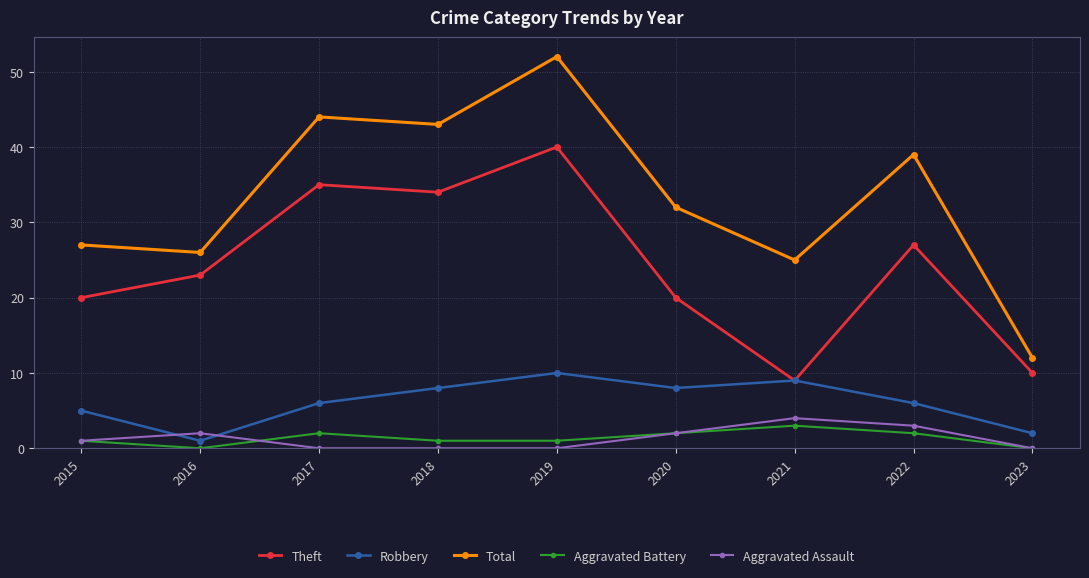

True or false: Robbery has more than 0 interior local peaks.

True